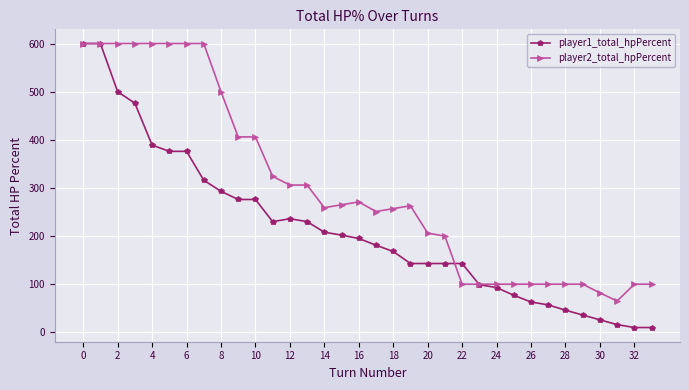

How many lines are shown in the chart?

2